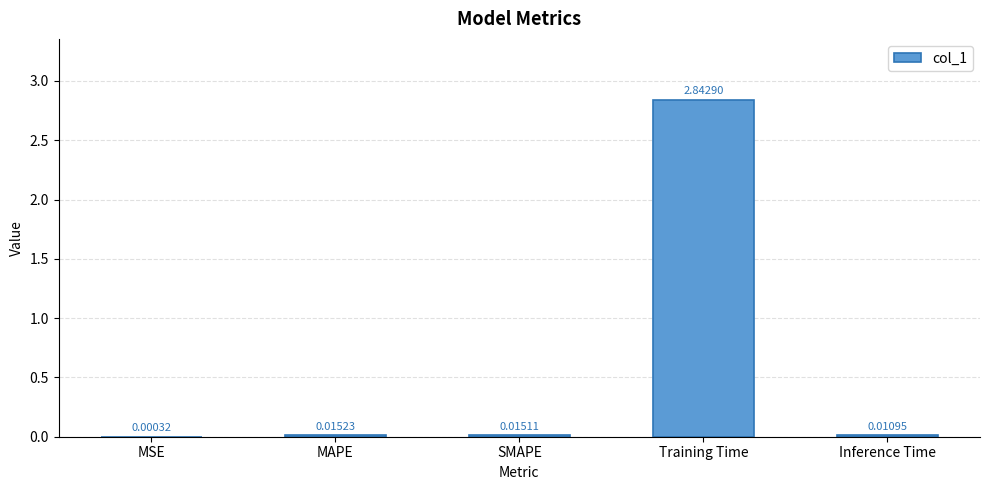

At which category does the chart reach its peak across all series?

Training Time